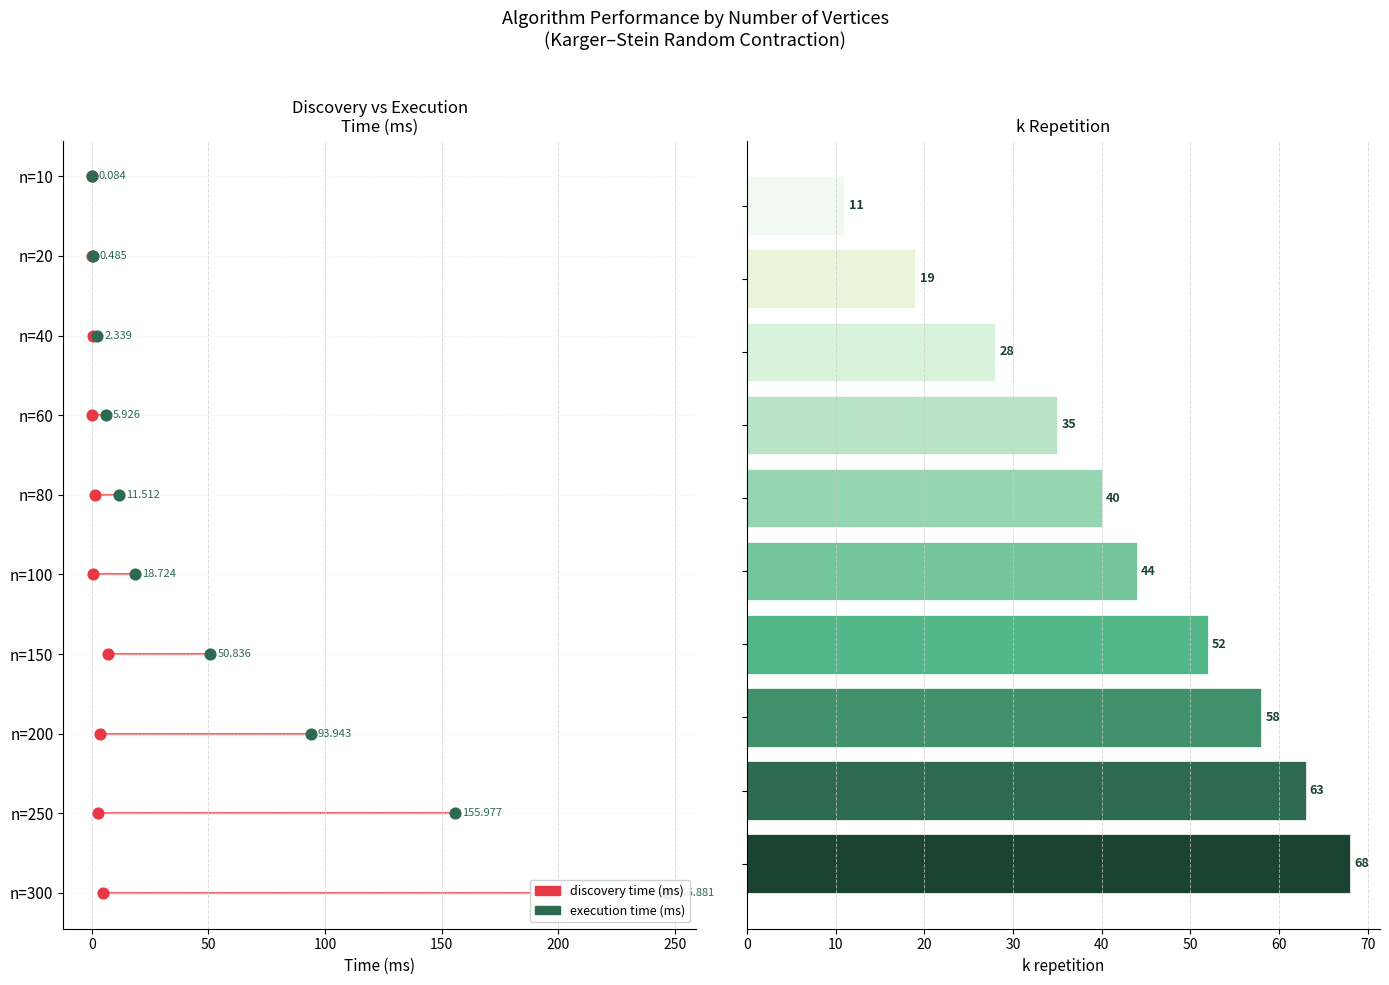

Which has a higher value, 200 or −50?

200